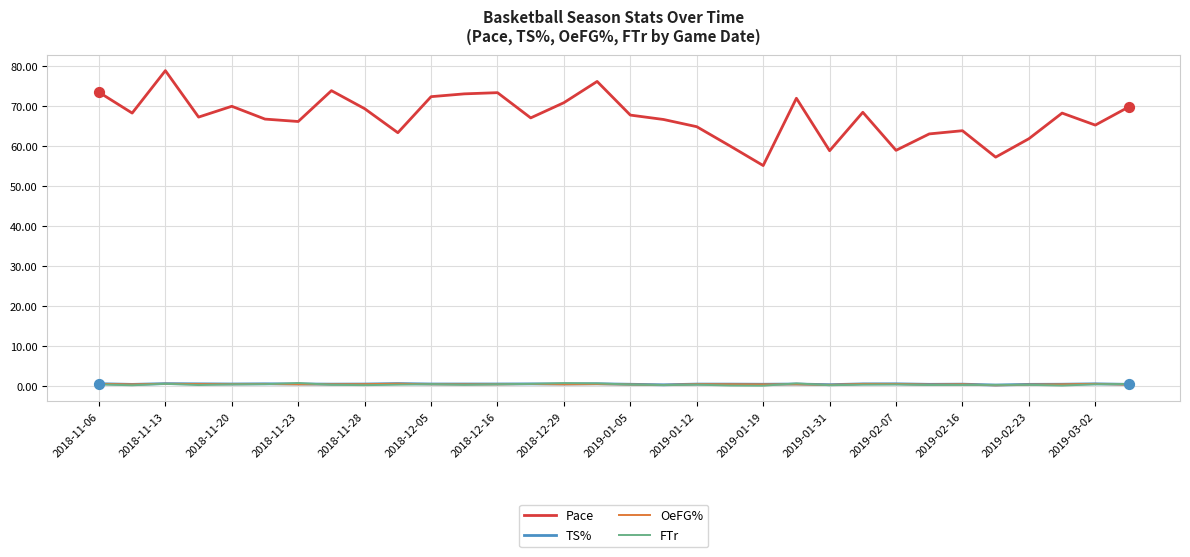

Which series has the largest total across all categories?

Pace